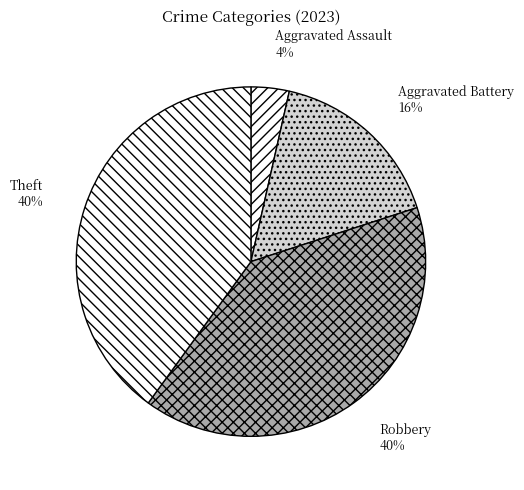

To the nearest percent, what is the difference between the Aggravated Assault and Robbery slice percentages?

36%